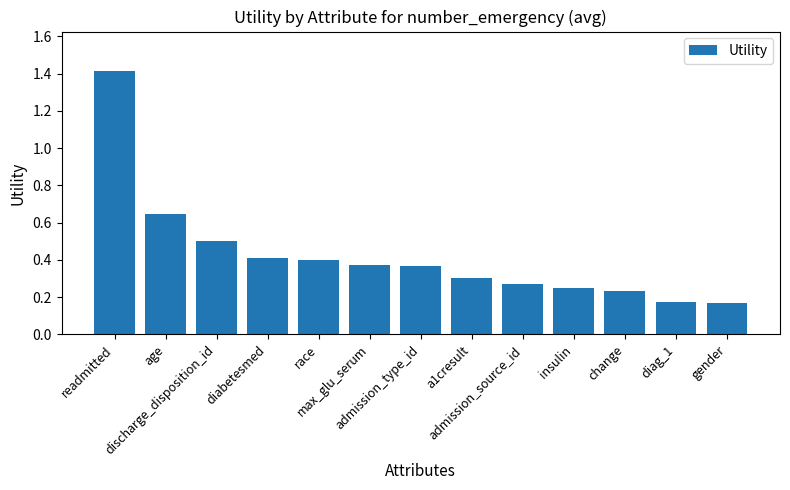

How many values are between 0 and 1?

12